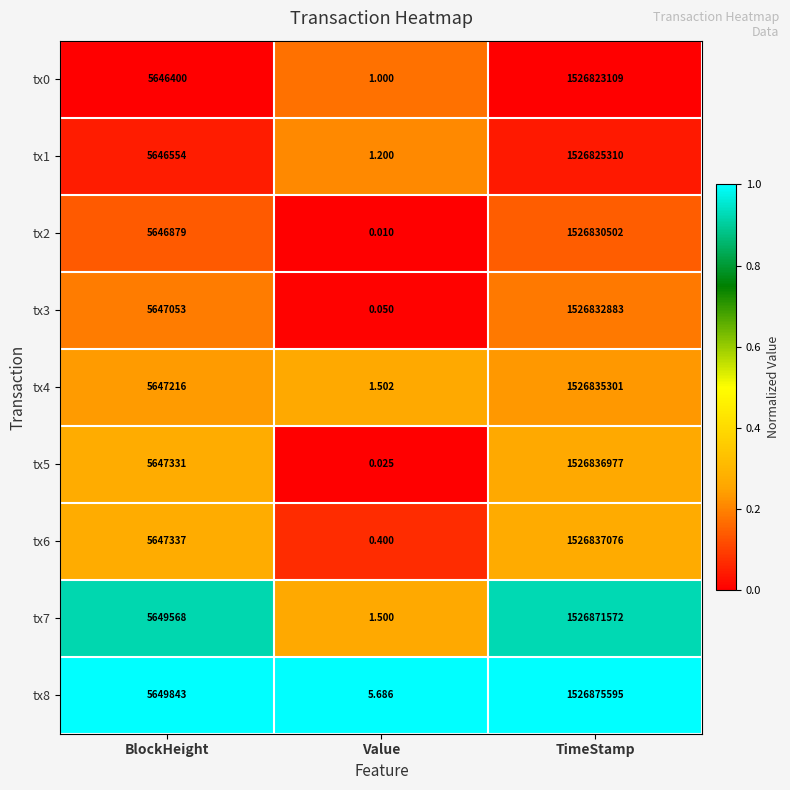

Where is tx3 nearest to the value 763416441?

BlockHeight